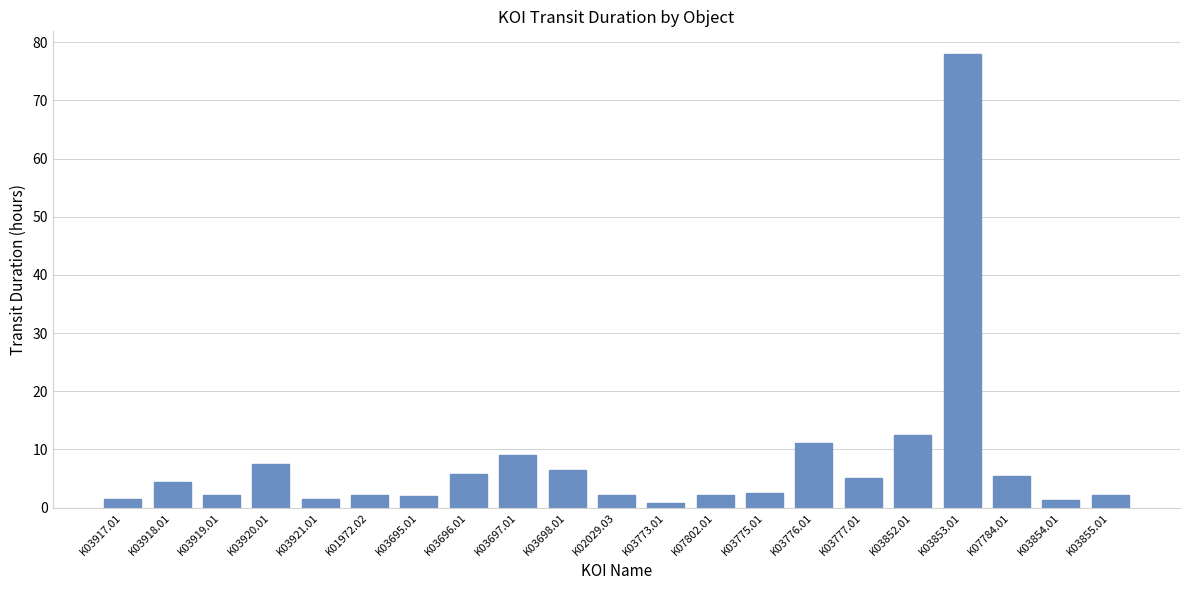

Which has a higher value, K03777.01 or K03920.01?

K03920.01